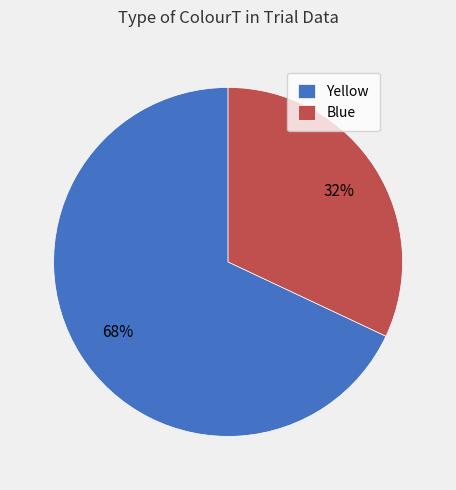

Combined, do Blue and Yellow account for over 50%?

Yes